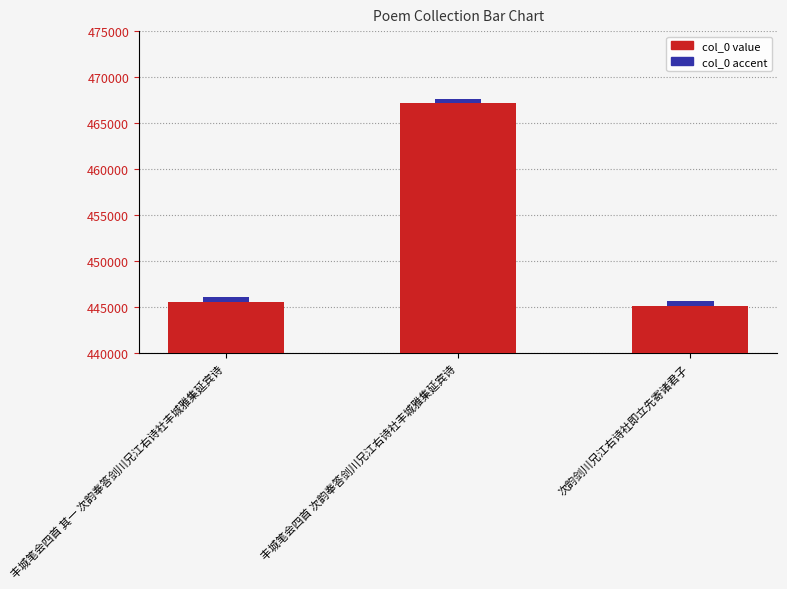

At which category does the chart reach its peak across all series?

丰城笔会四首 次韵奉答剑川兄江右诗社丰城雅集延宾诗